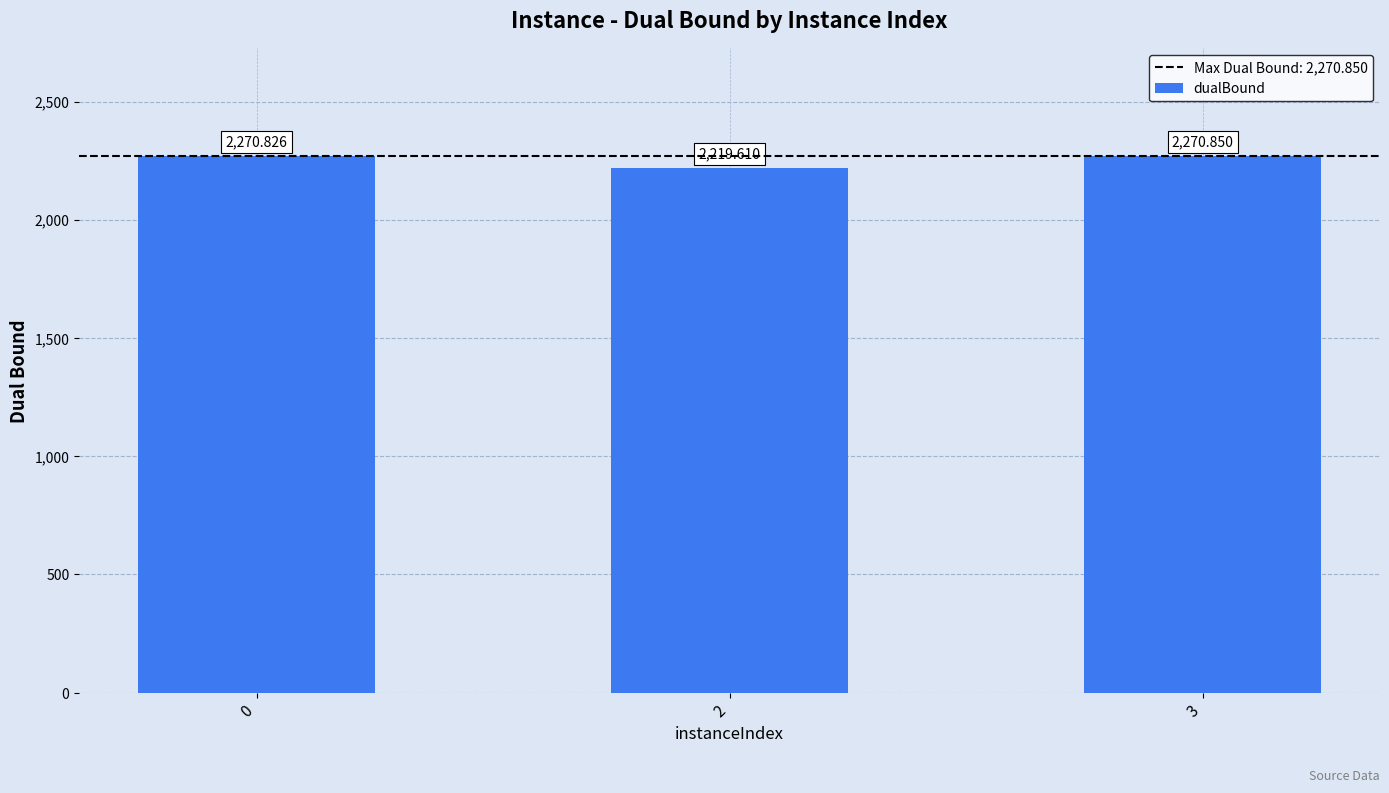

How many values are below 2270?

1